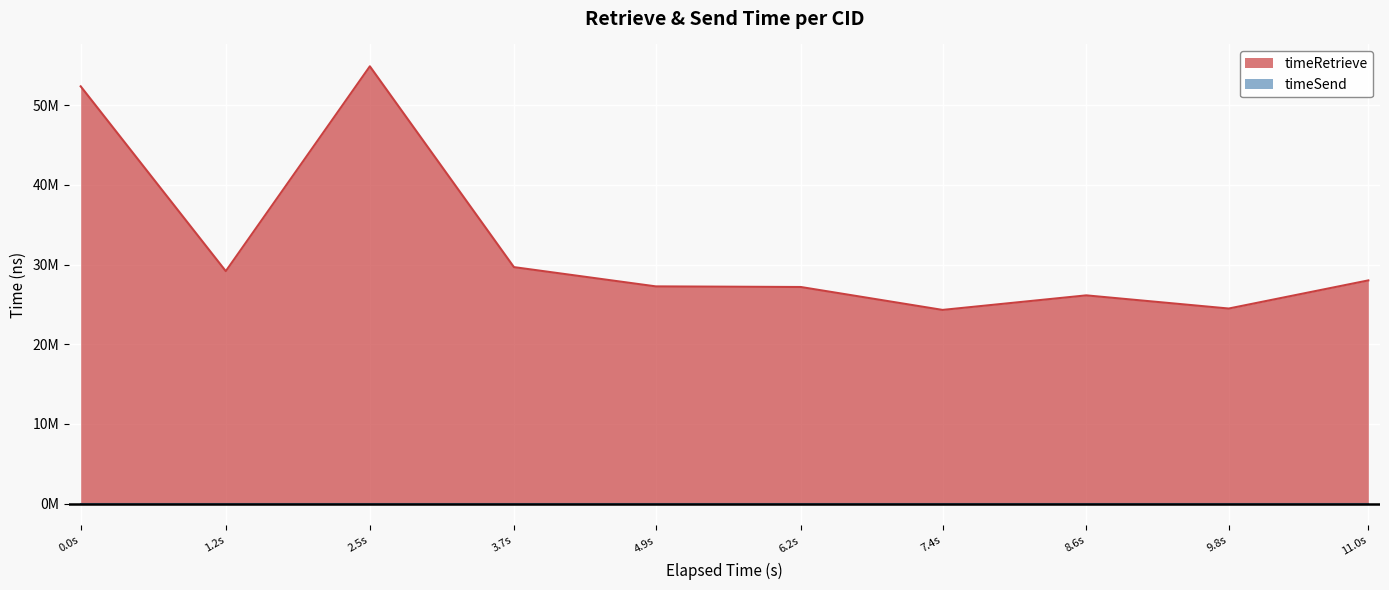

What is the minimum value shown in the chart?

24303479